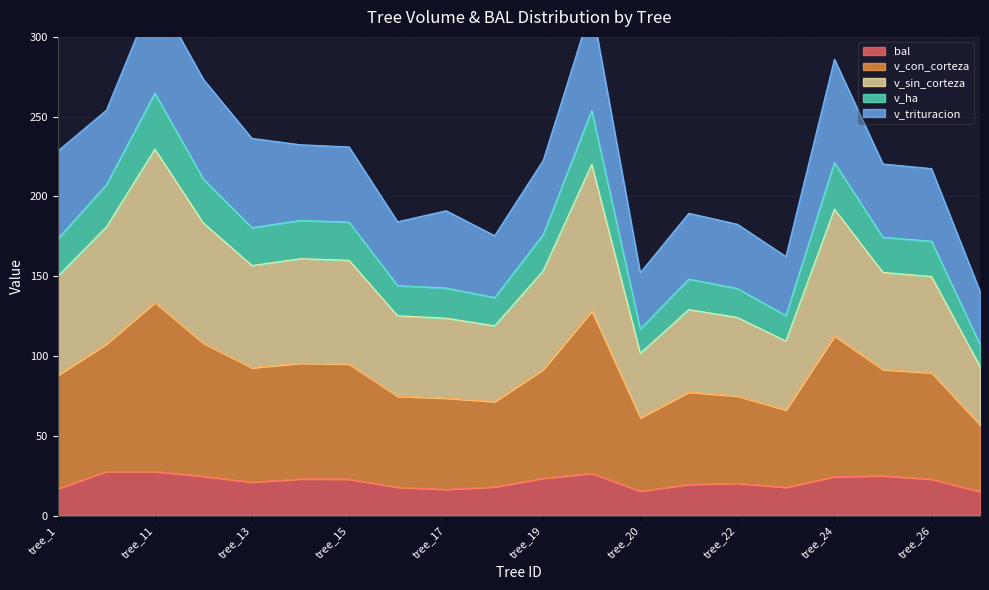

Rank the categories by v_sin_corteza value from lowest to highest.

tree_27, tree_20, tree_23, tree_18, tree_22, tree_17, tree_16, tree_21, tree_26, tree_1, tree_25, tree_19, tree_13, tree_15, tree_14, tree_10, tree_12, tree_24, tree_2, tree_11